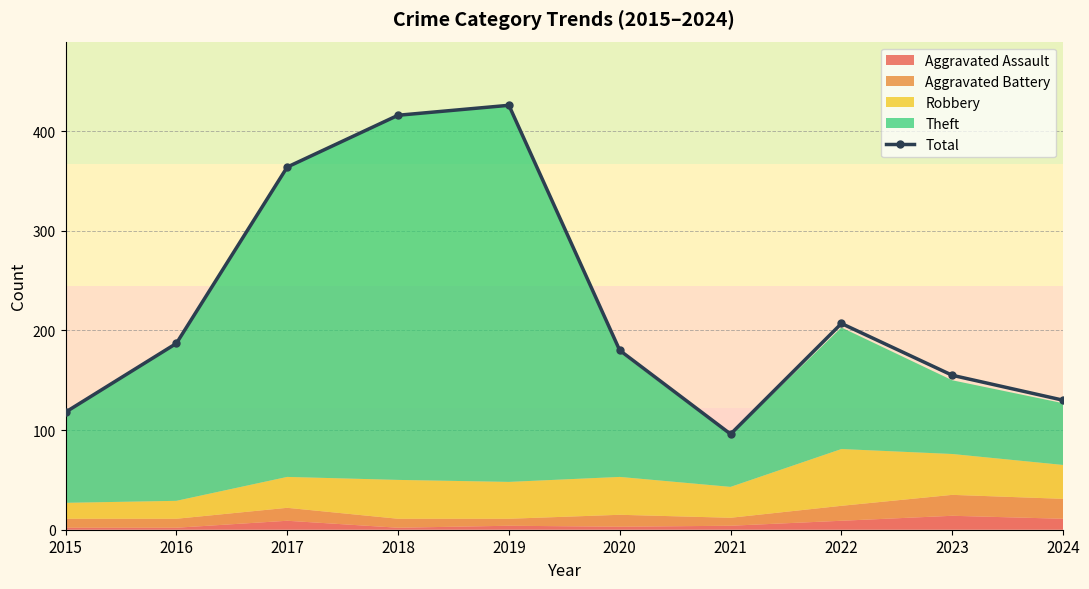

Rank the categories by value from lowest to highest.

2021, 2015, 2024, 2023, 2020, 2016, 2022, 2017, 2018, 2019